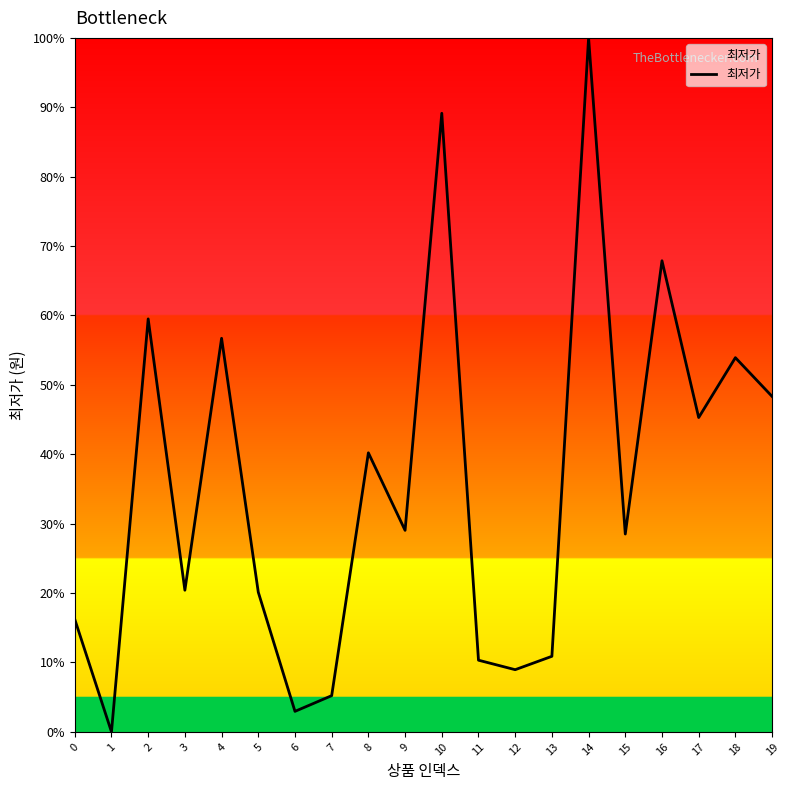

What is the maximum value shown in the chart?

100.0